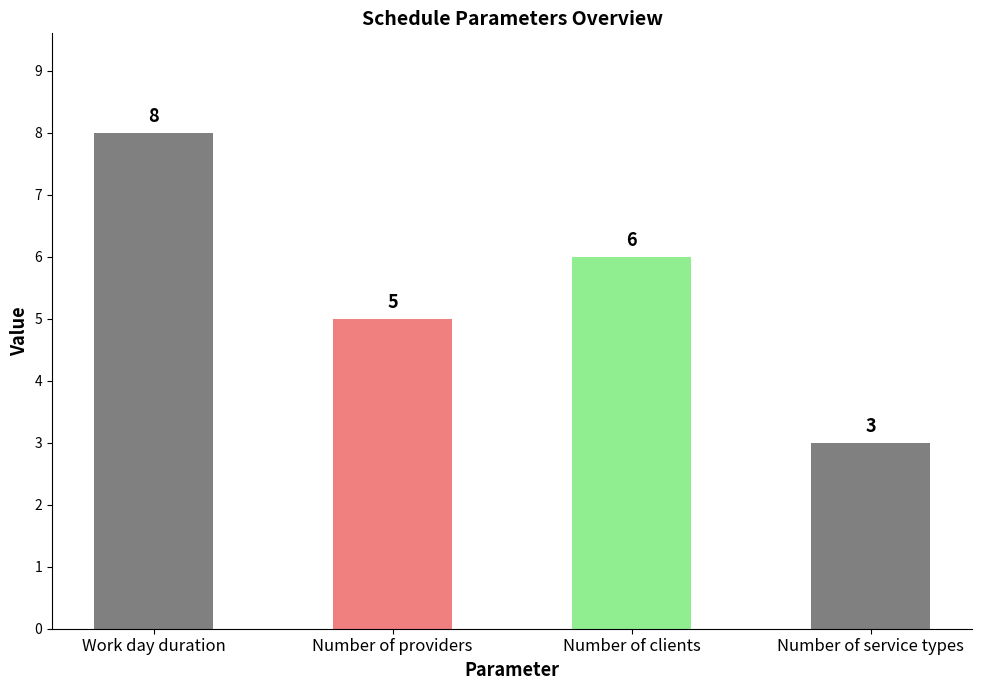

Where does the data first go above 6?

Work day duration